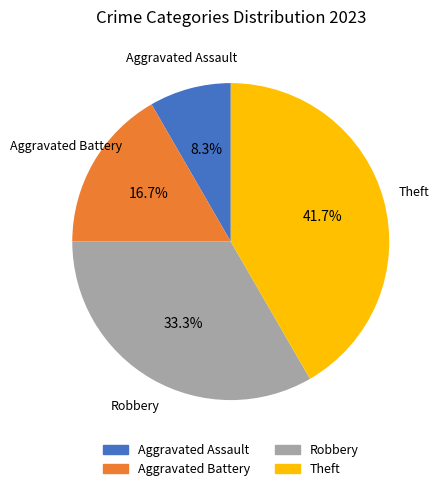

How many slices are in this pie chart?

4